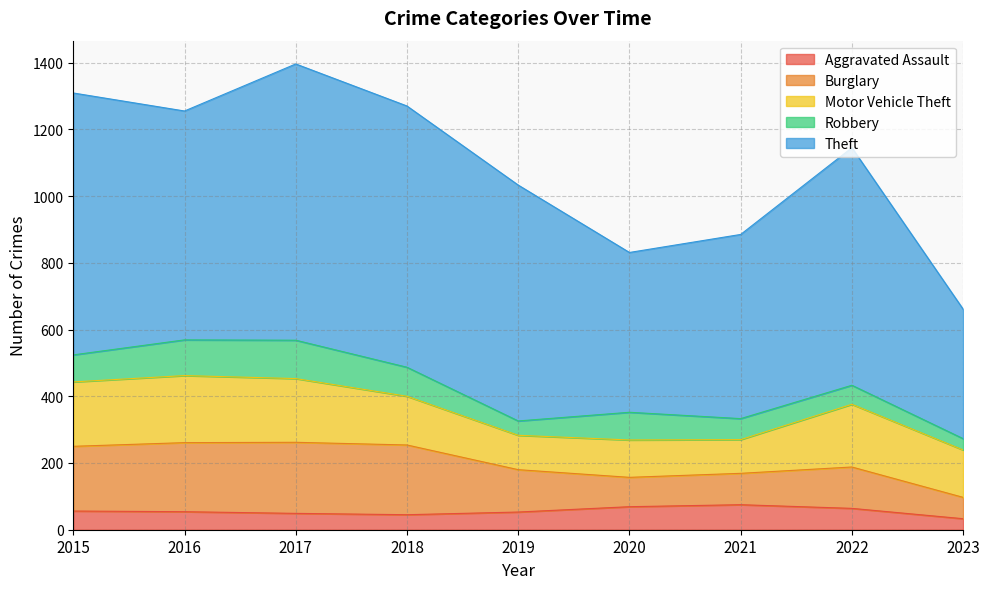

Reading left to right, extract all data points from this chart.

Aggravated Assault: 2015=56	2016=54	2017=49	2018=45	2019=53	2020=69	2021=75	2022=64	2023=33
Burglary: 2015=194	2016=207	2017=213	2018=209	2019=127	2020=88	2021=94	2022=124	2023=64
Motor Vehicle Theft: 2015=193	2016=201	2017=191	2018=146	2019=103	2020=112	2021=101	2022=188	2023=142
Robbery: 2015=81	2016=107	2017=115	2018=87	2019=43	2020=83	2021=63	2022=57	2023=34
Theft: 2015=785	2016=686	2017=828	2018=783	2019=707	2020=479	2021=552	2022=712	2023=388